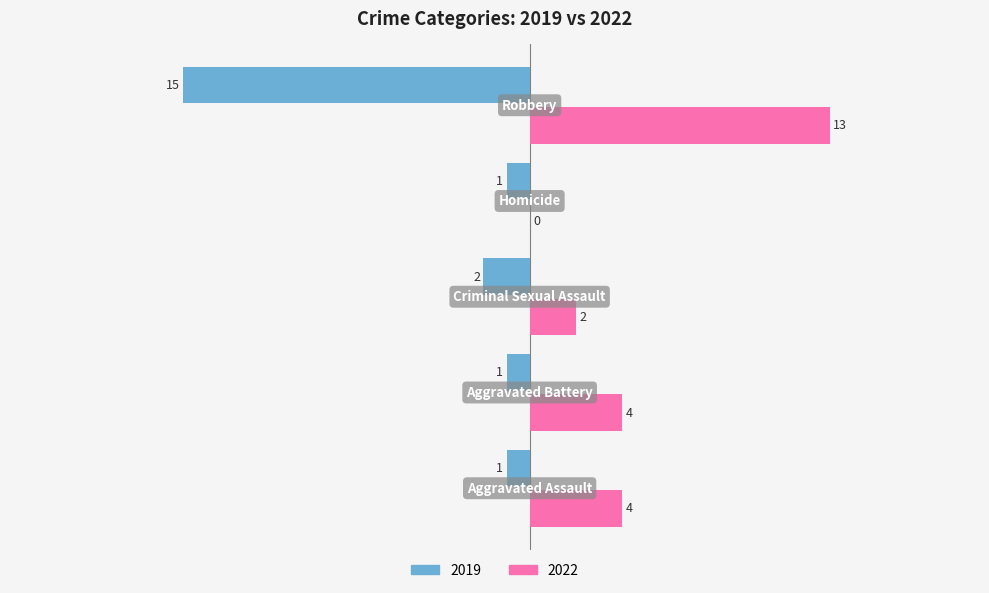

What is the sum of all 2019 values?

-20